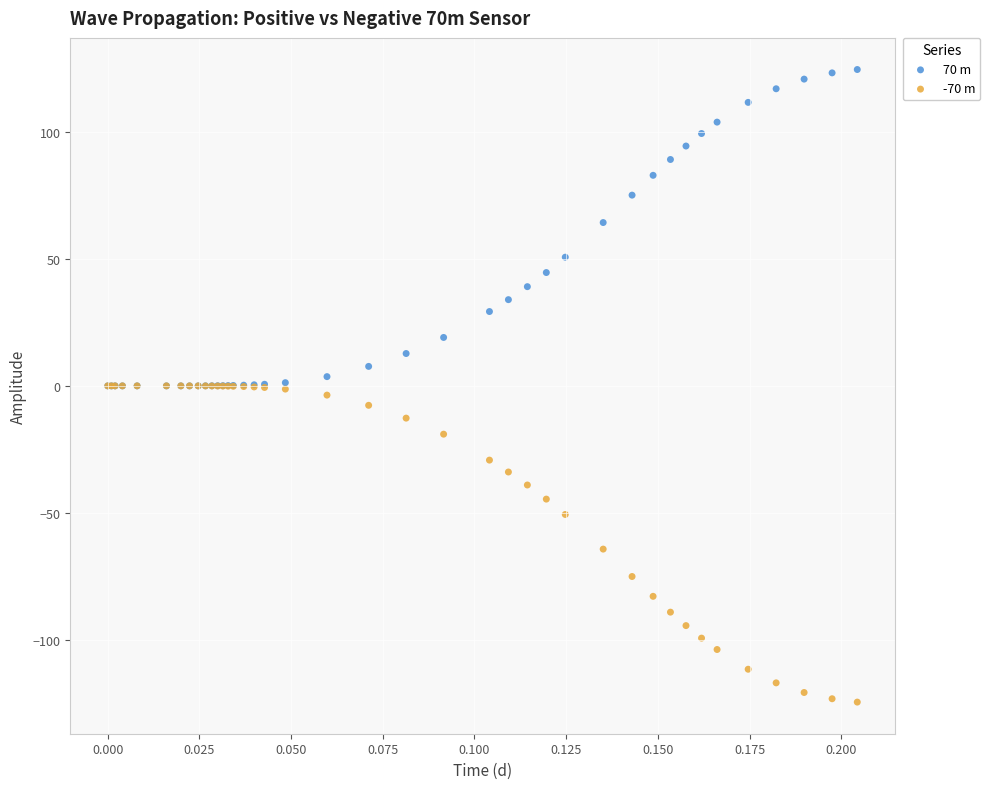

What are all the series names shown in the legend?

70 m, -70 m